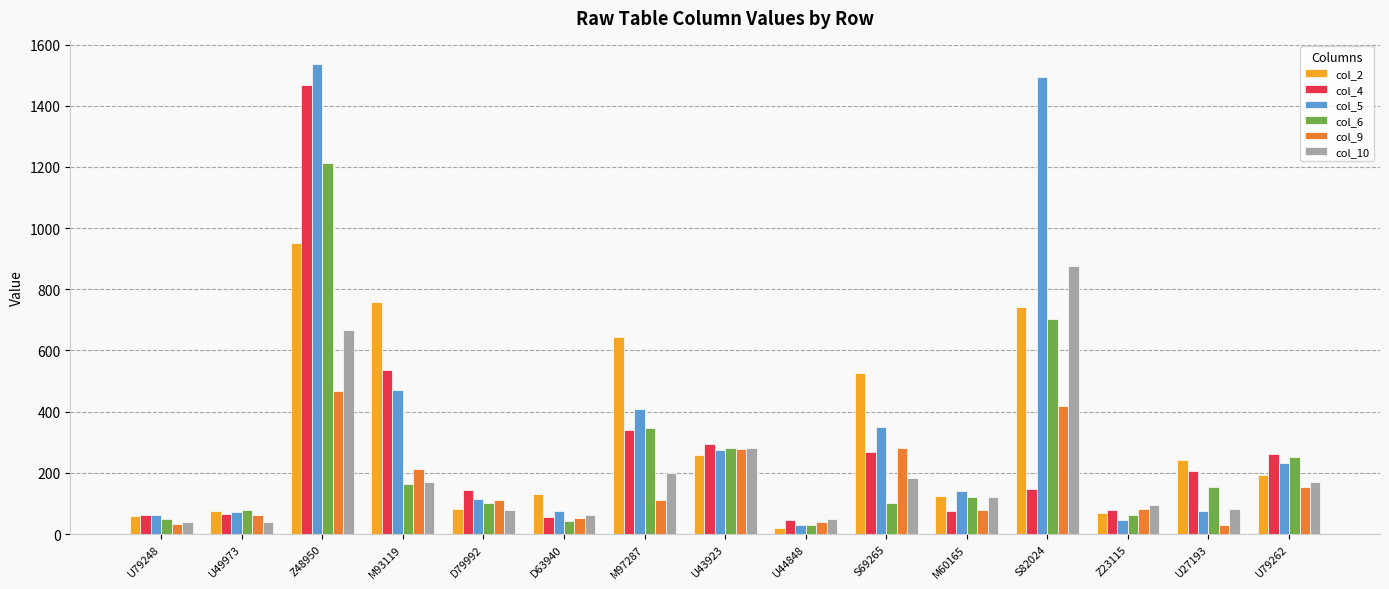

Which series changed the most between Z48950 and M60165?

col_5